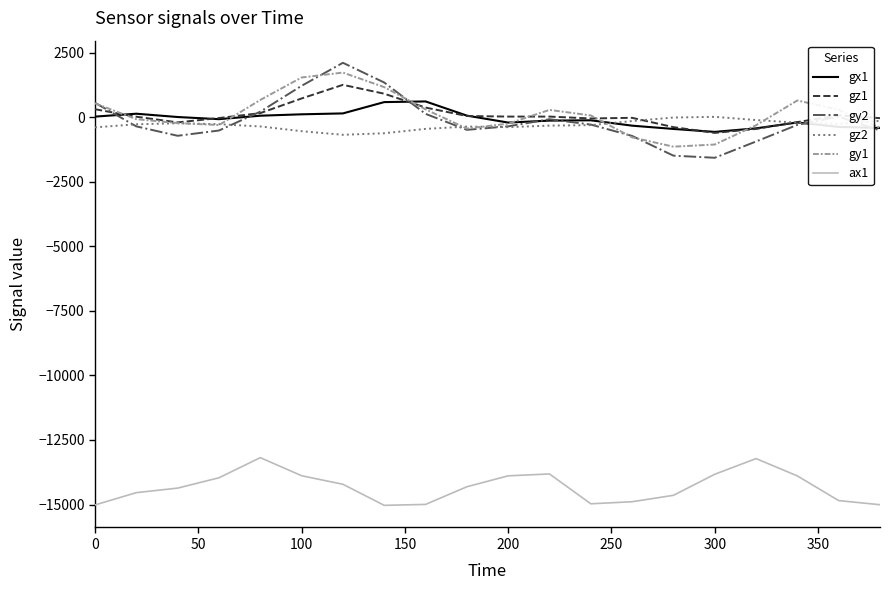

Count the number of categories in the chart.

20